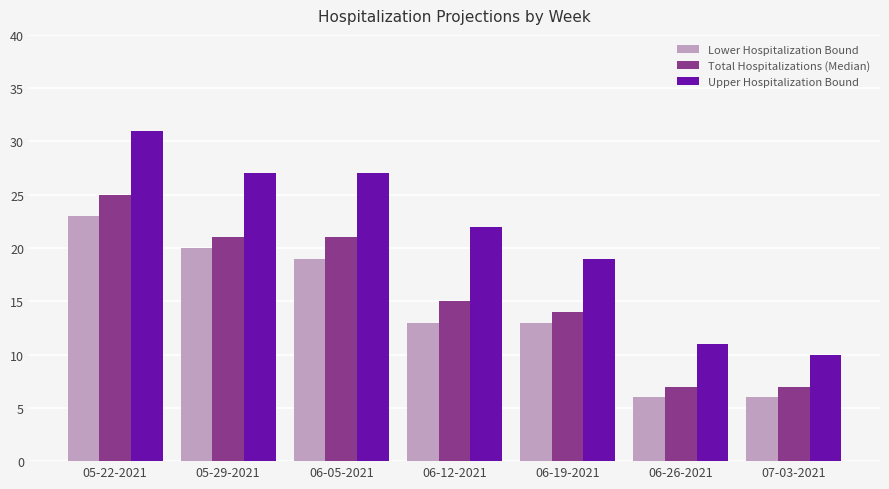

What is the total value across all series at 05-22-2021?

79